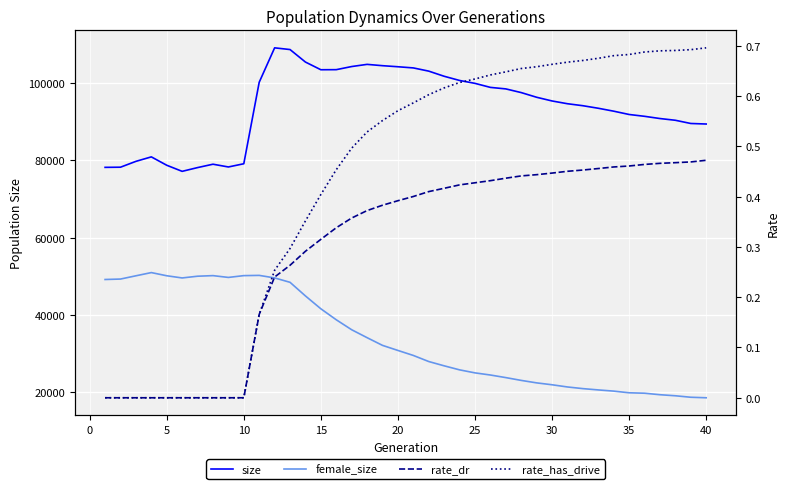

True or false: female_size and rate_has_drive intersect in this chart.

False